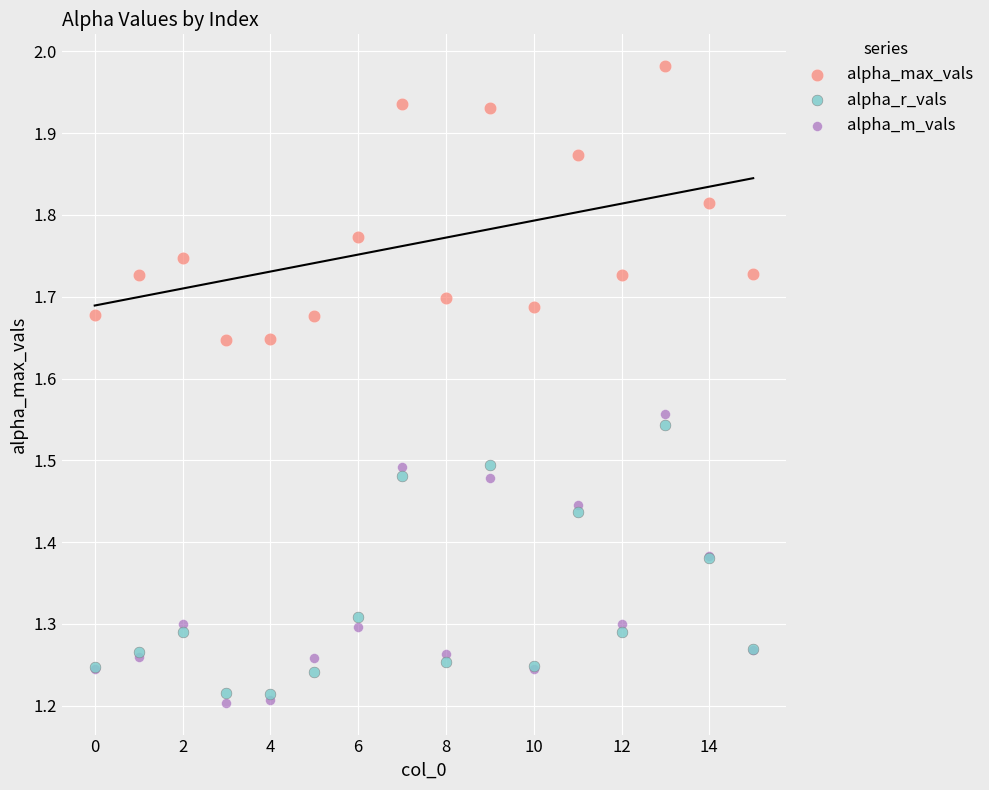

Which series has the widest spread of Y values?

alpha_m_vals